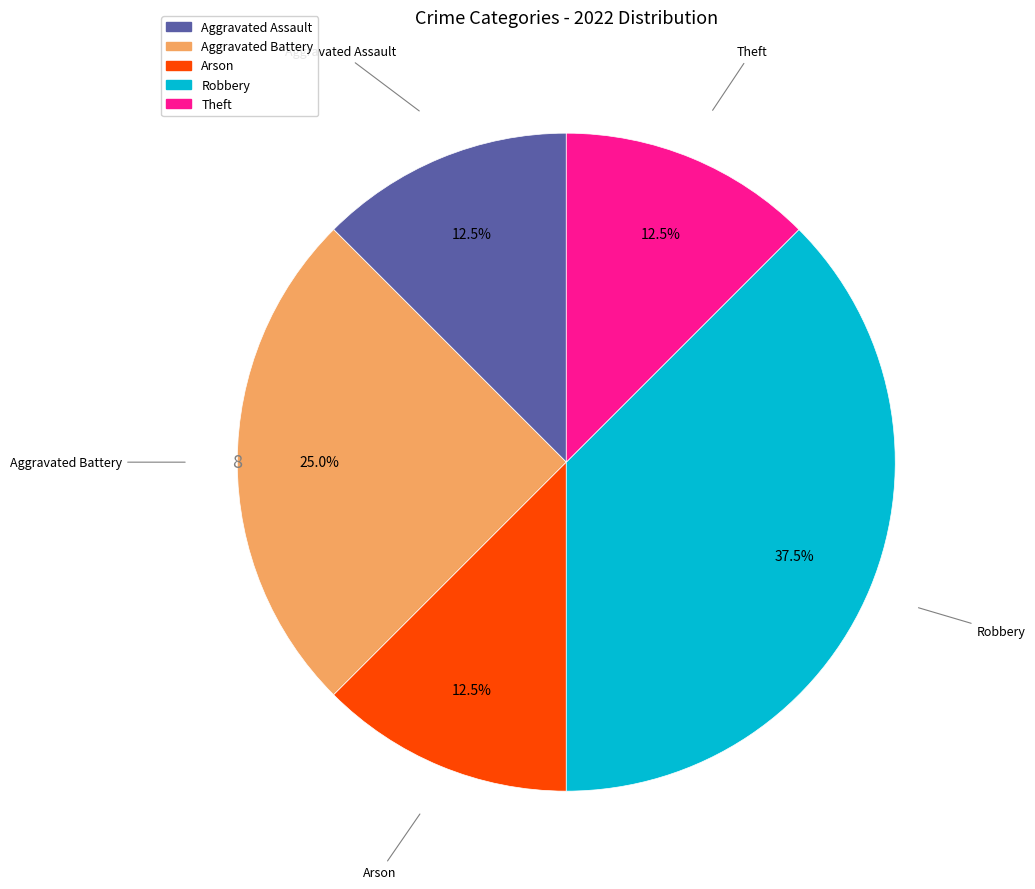

To the nearest percent, what is the difference between the largest and smallest slice percentages?

25%